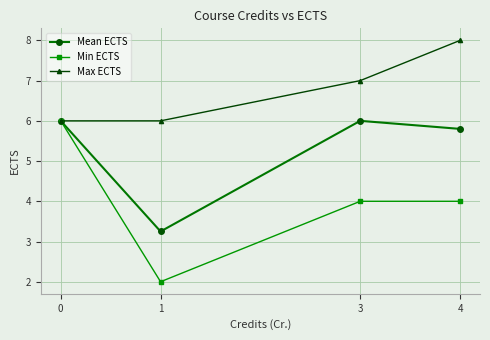

Is it true that Max ECTS equals 4.5 at 4?

False